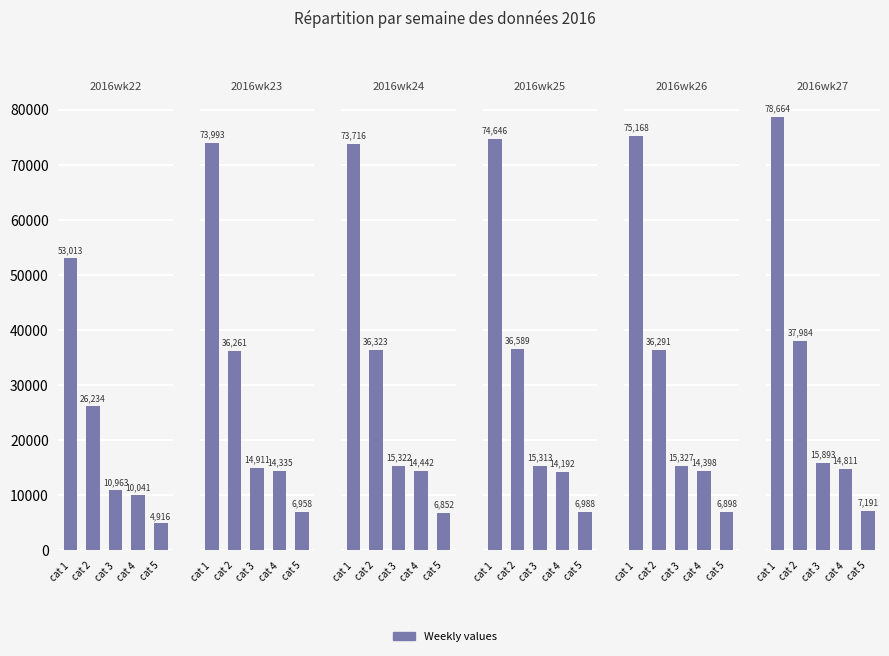

What is the total value across all series at cat 2?

209682